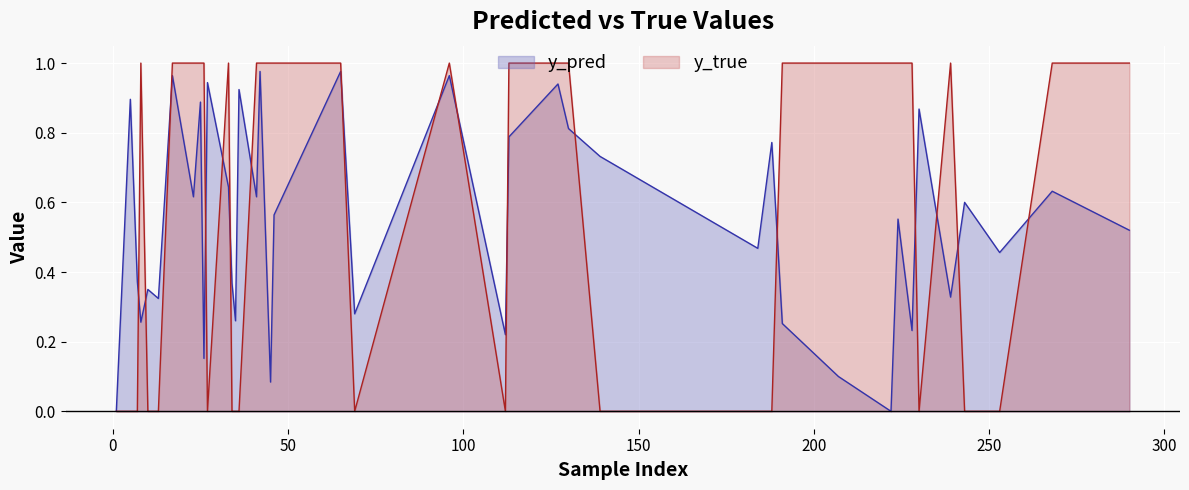

Read the y_true value at 65.

1.0